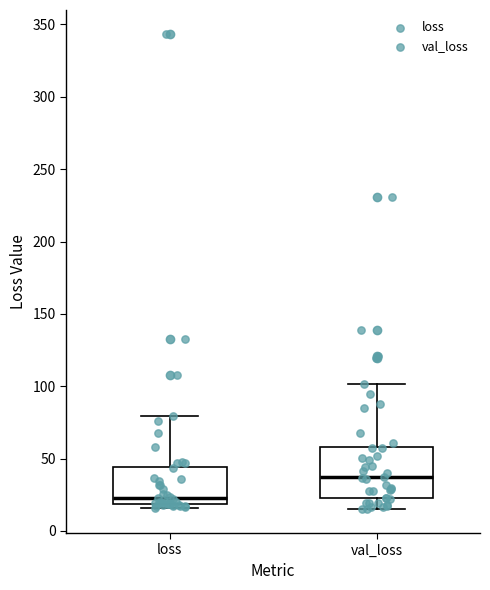

Which box is the tallest, from its lower edge to its upper edge?

val_loss